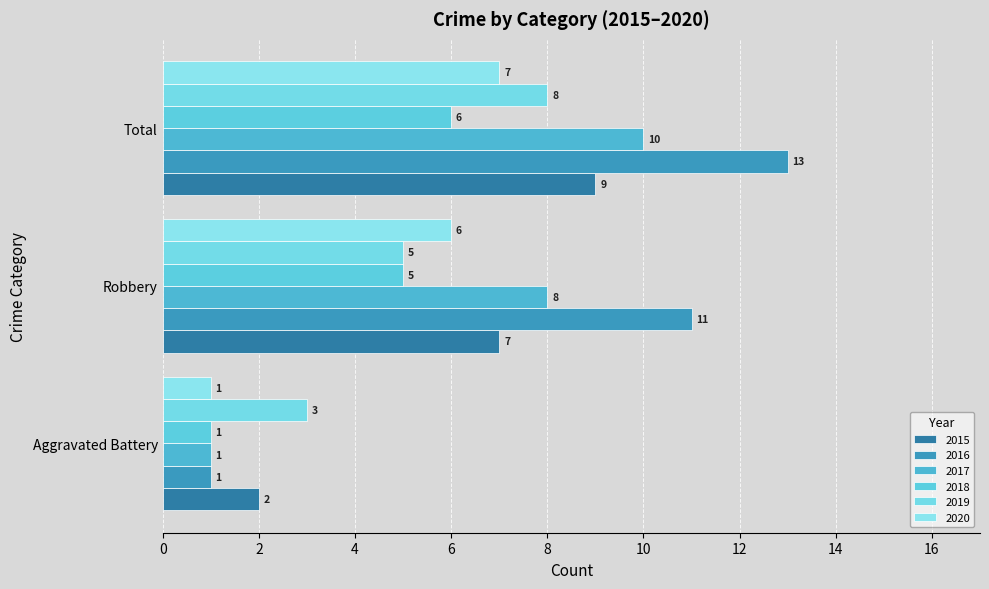

What is the value of the 2015 bar at the 1st from the left?

2